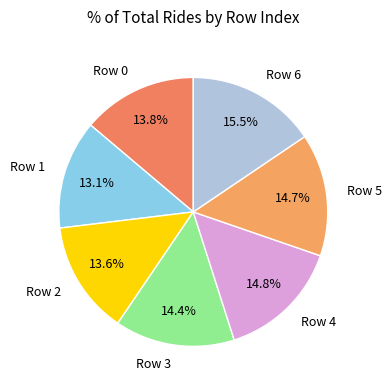

True or false: Row 0 accounts for 14% of the total.

True